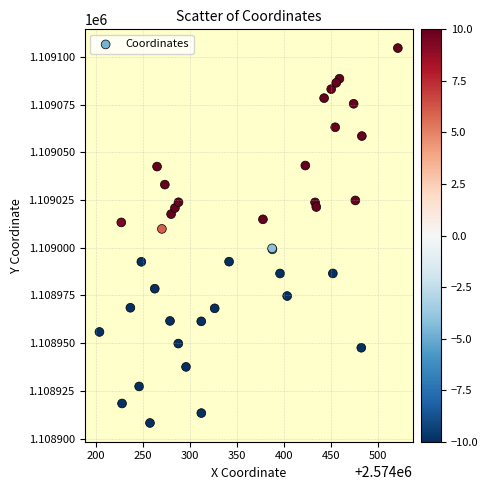

What Y value in the scatter plot is closest to 1109006?

1109009.9